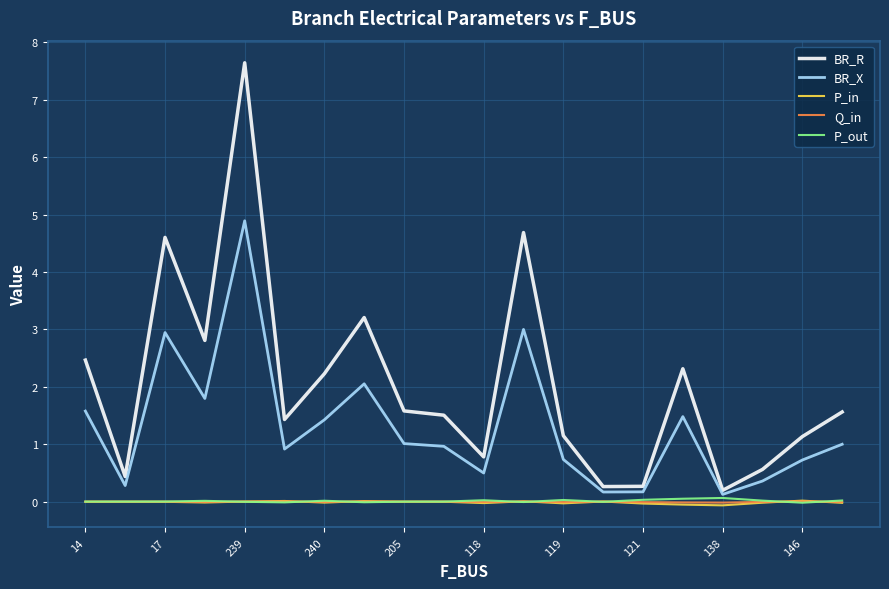

True or false: P_in and BR_R intersect in this chart.

False